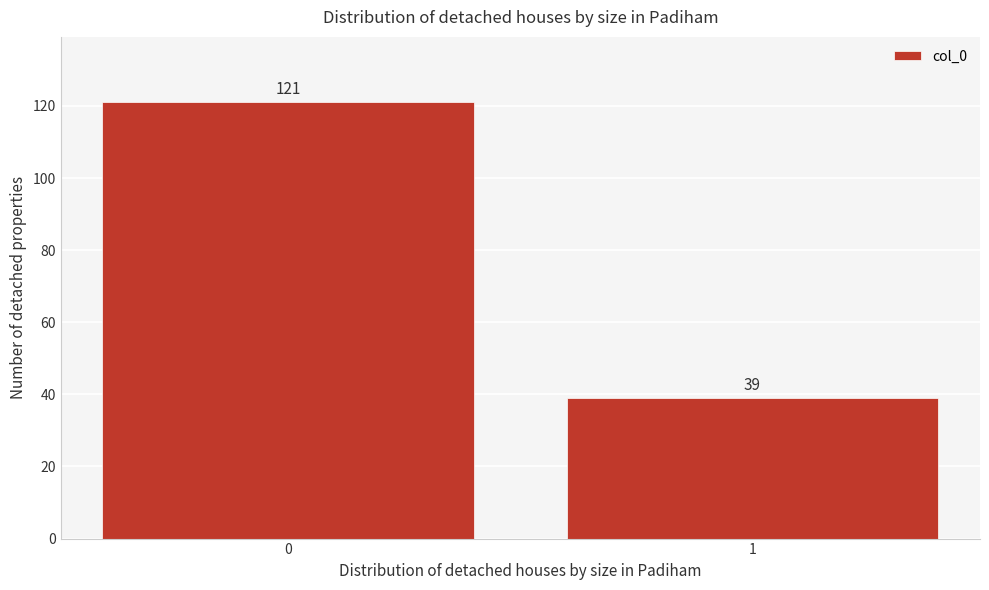

Reading left to right, transcribe all the data shown in this chart.

121	39